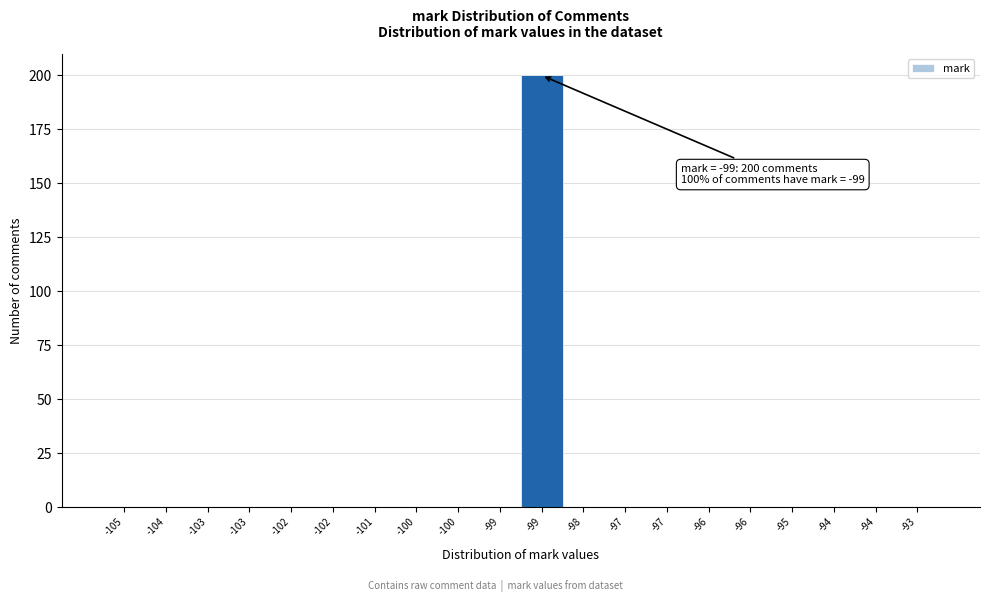

How many data points does each series have?

20